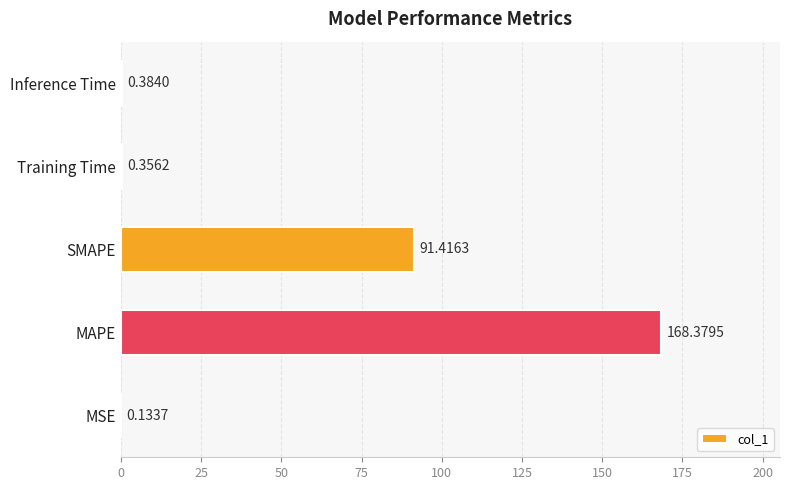

What is the ratio of the value at MAPE to the value at SMAPE?

1.8